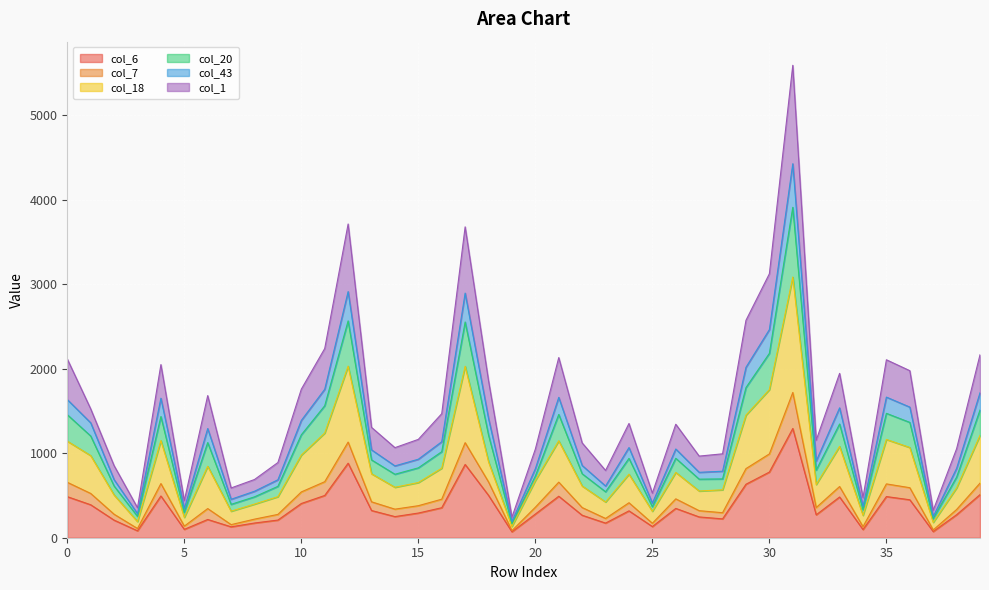

True or false: col_1 and col_20 intersect in this chart.

False